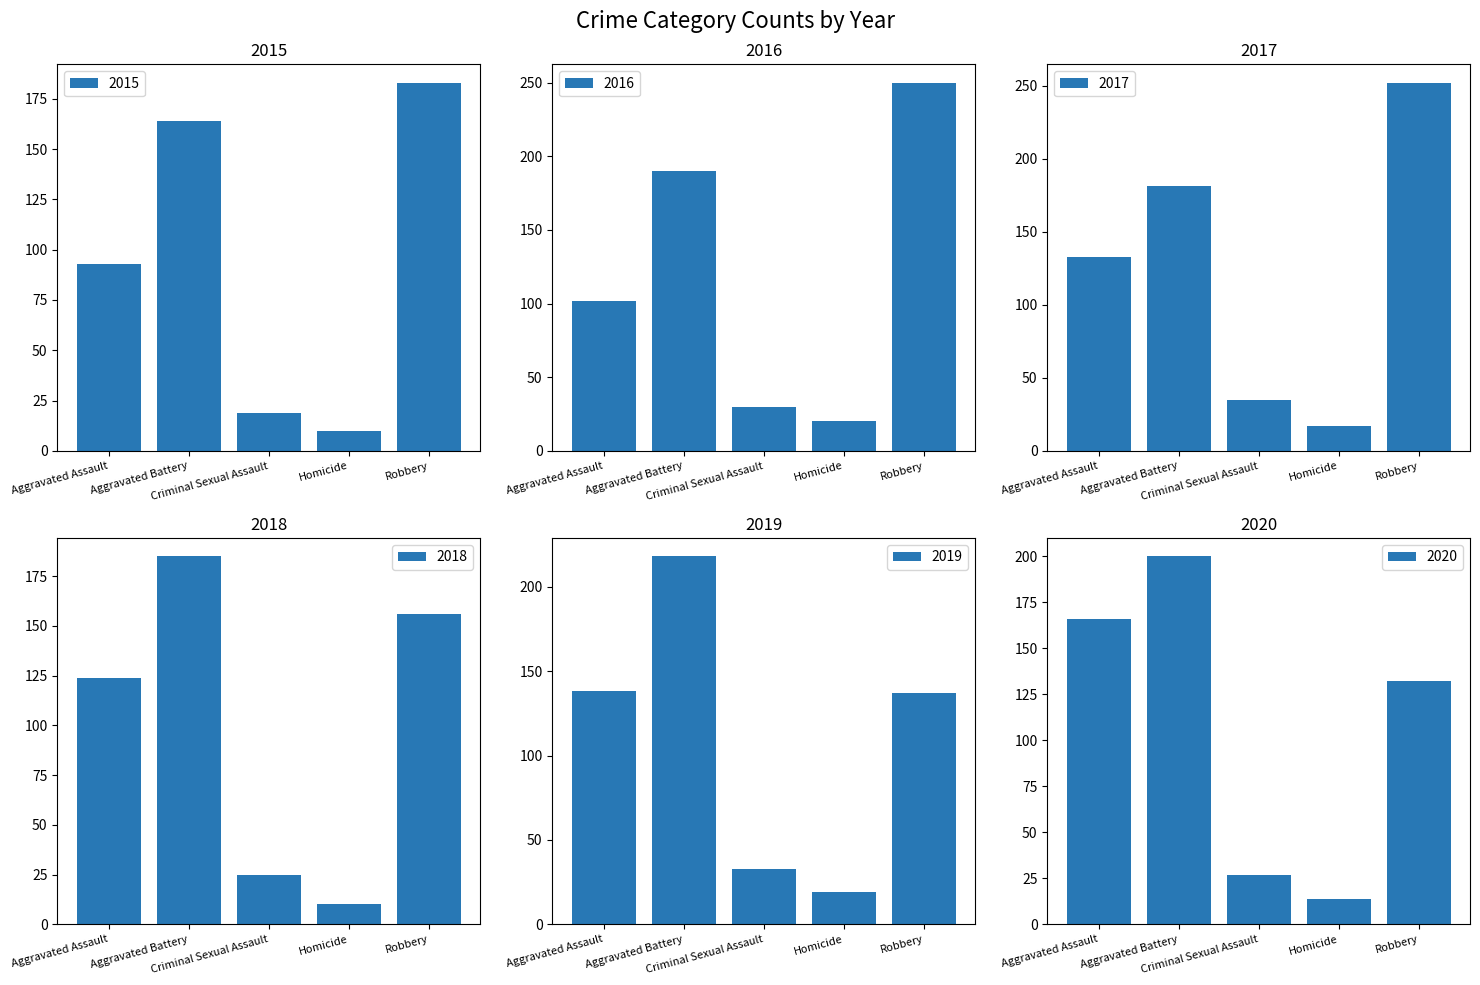

Is it true that 2020 equals 132 at Robbery?

True